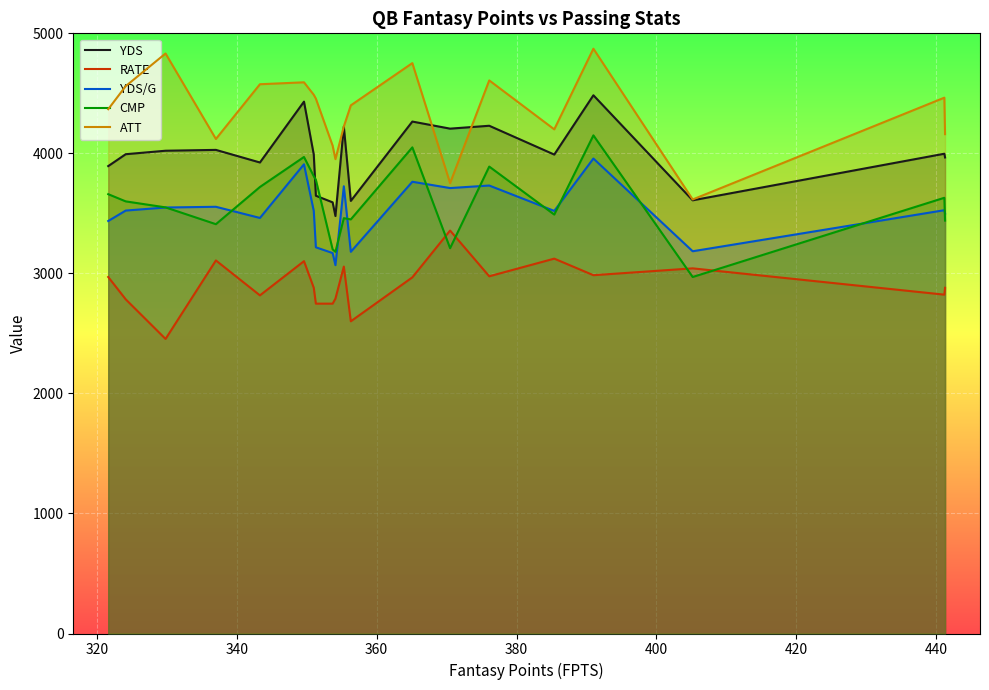

Which series has the largest range (max minus min)?

ATT